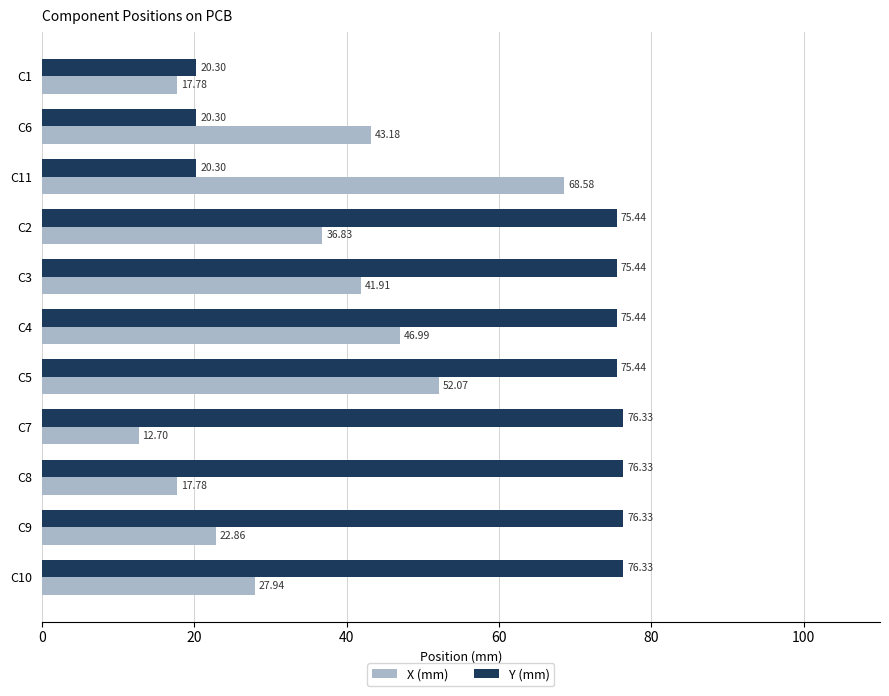

What are all the series names shown in the legend?

X (mm), Y (mm)